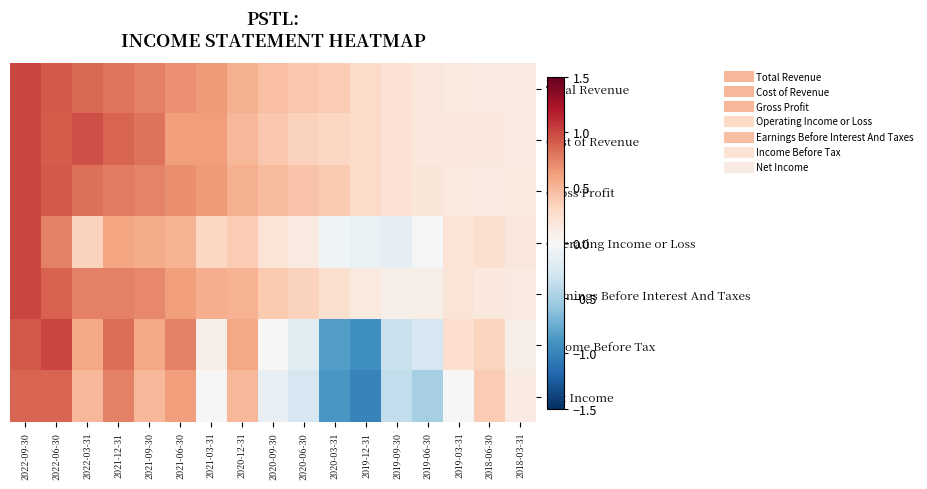

Rank the series at 2019-06-30 from lowest to highest value.

Net Income, Income Before Tax, Operating Income or Loss, Earnings Before Interest And Taxes, Cost of Revenue, Total Revenue, Gross Profit